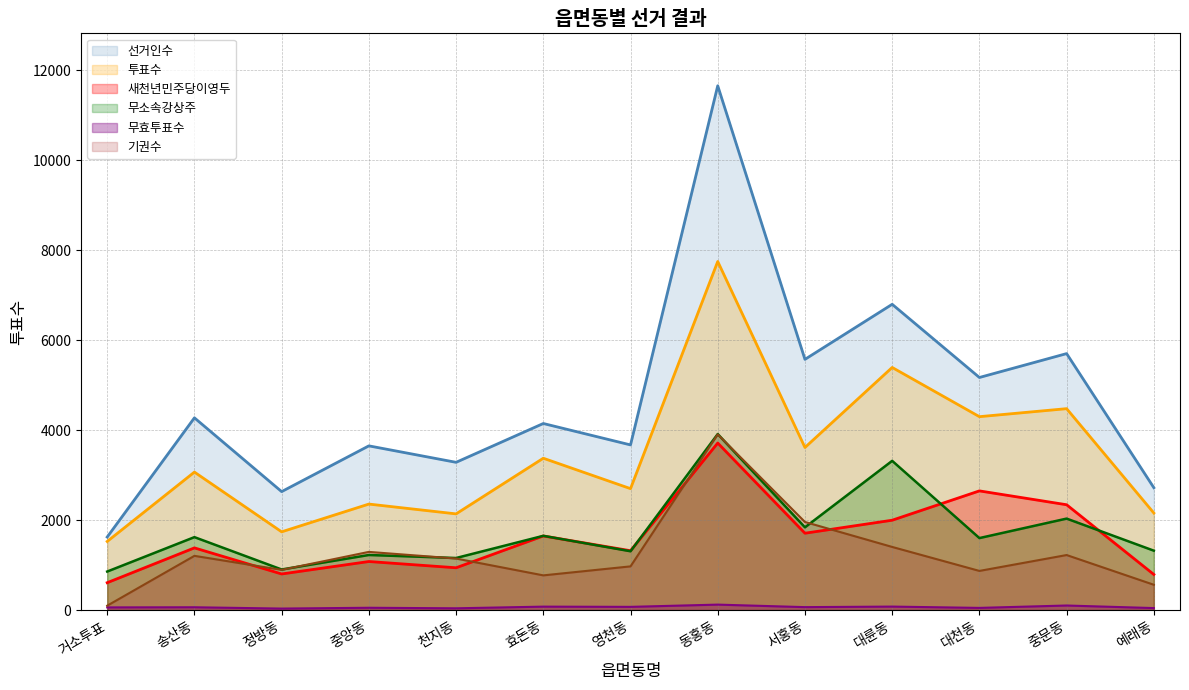

Where is 무효투표수 nearest to the value 78?

대륜동